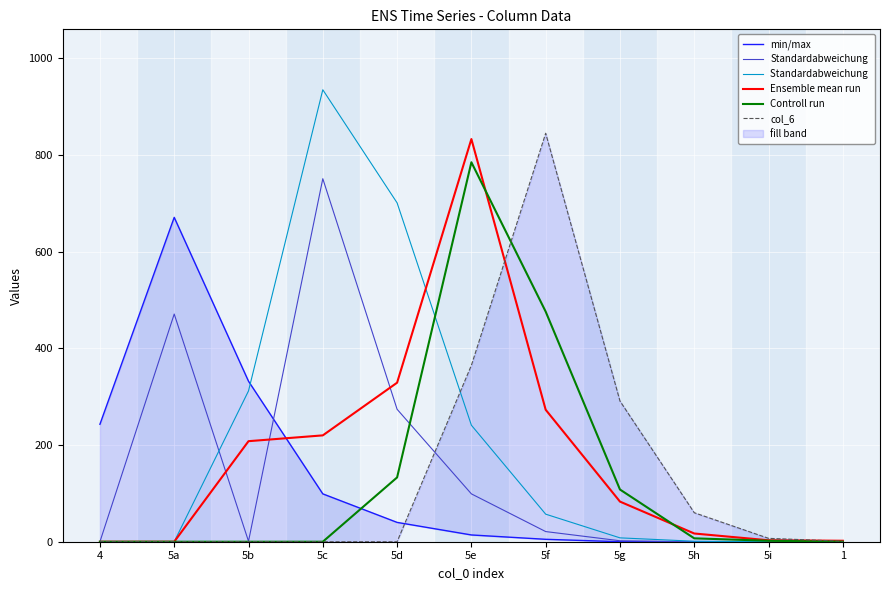

Is it true that Standardabweichung equals 0 at 4?

True